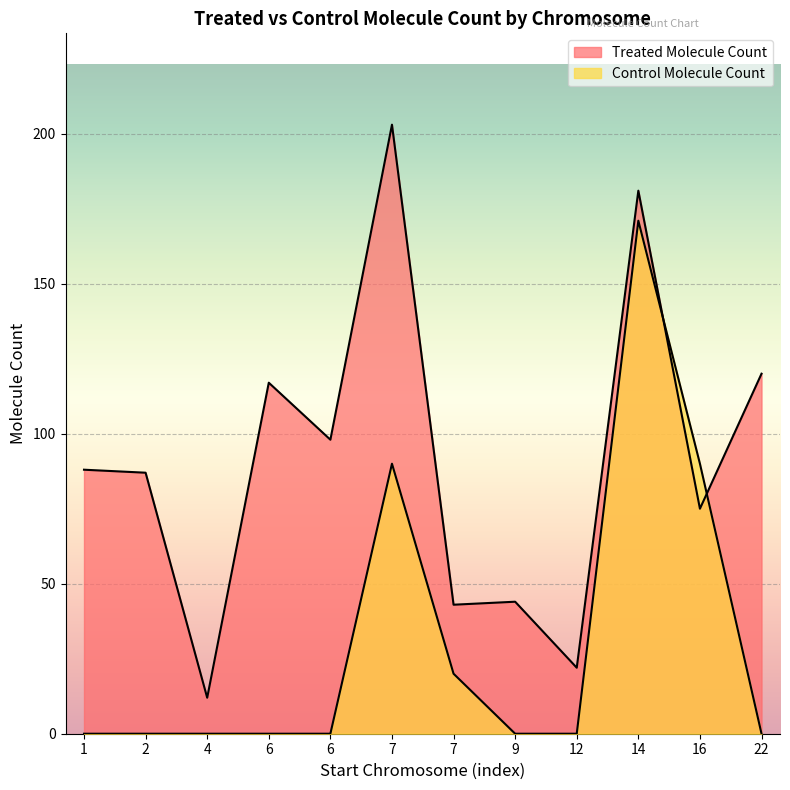

How many lines are shown in the chart?

2